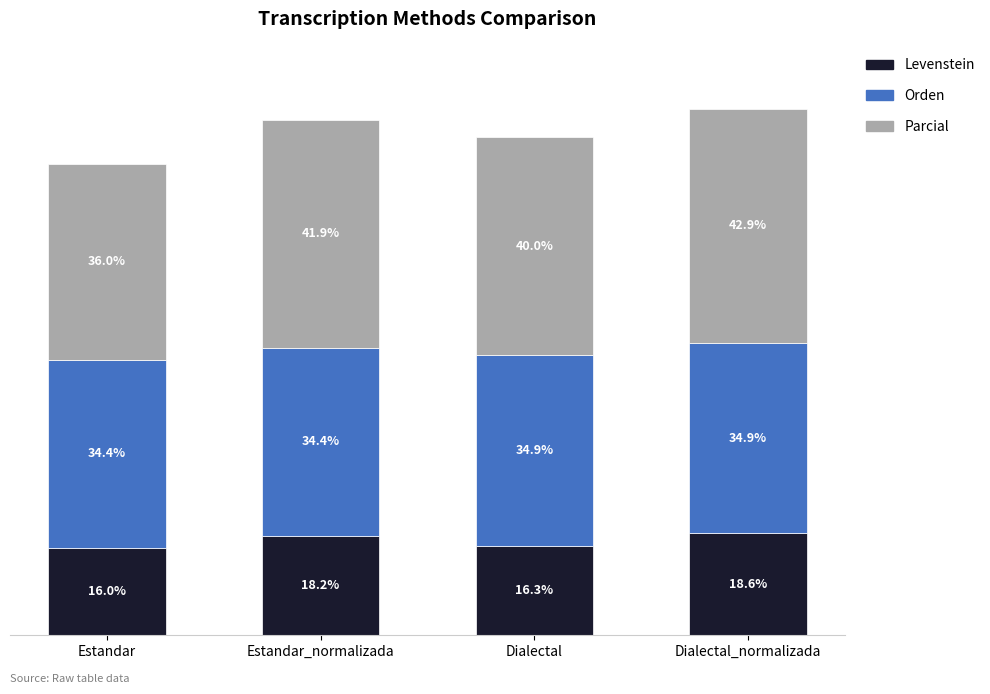

At which label is Levenstein closest to 17?

Dialectal